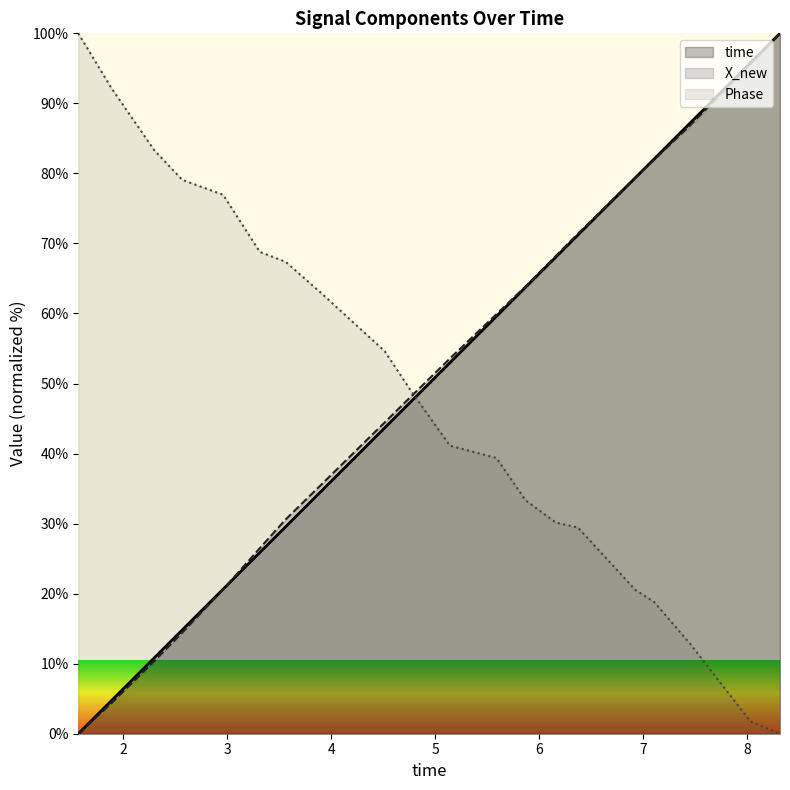

Where do time and X_new first cross each other?

2.96266603469849 and 3.31493616104126